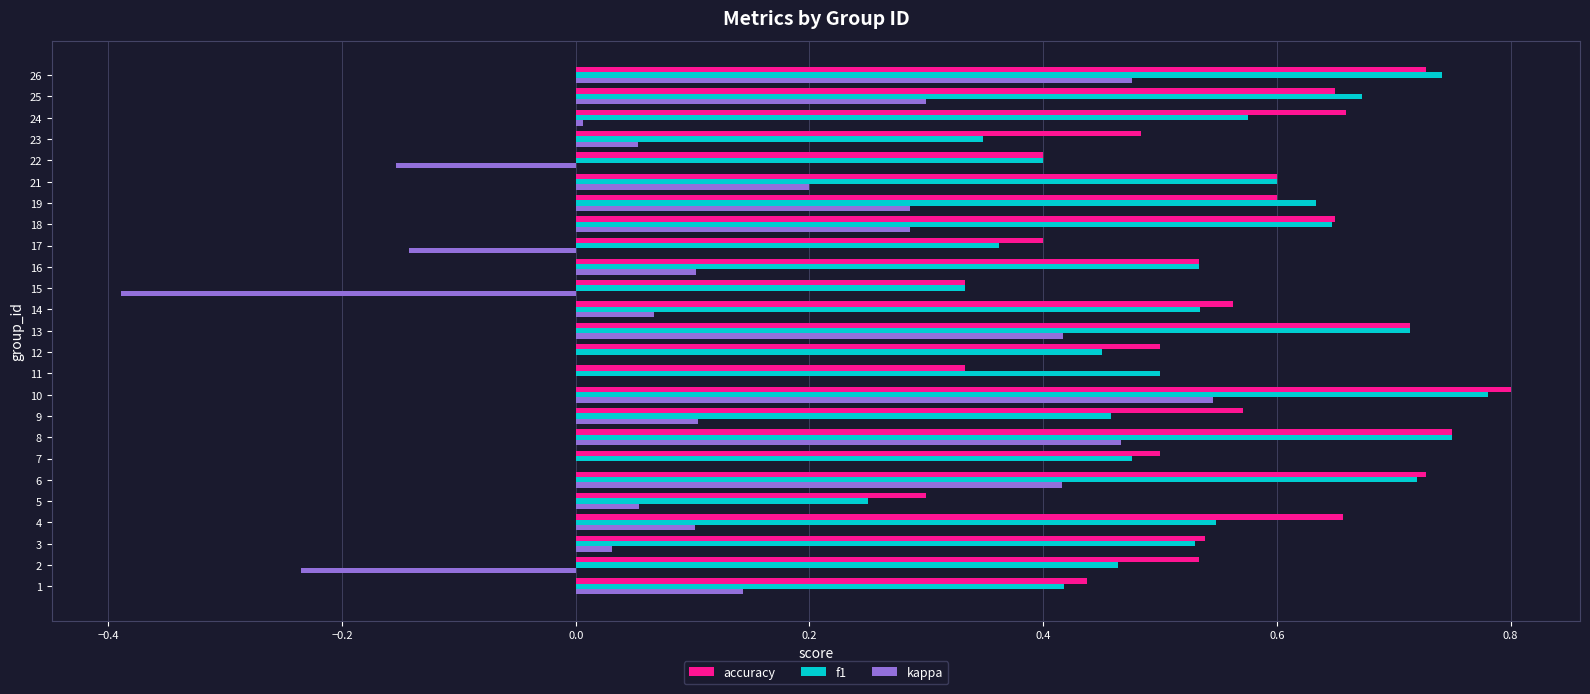

What is the sum of all kappa values?

3.1